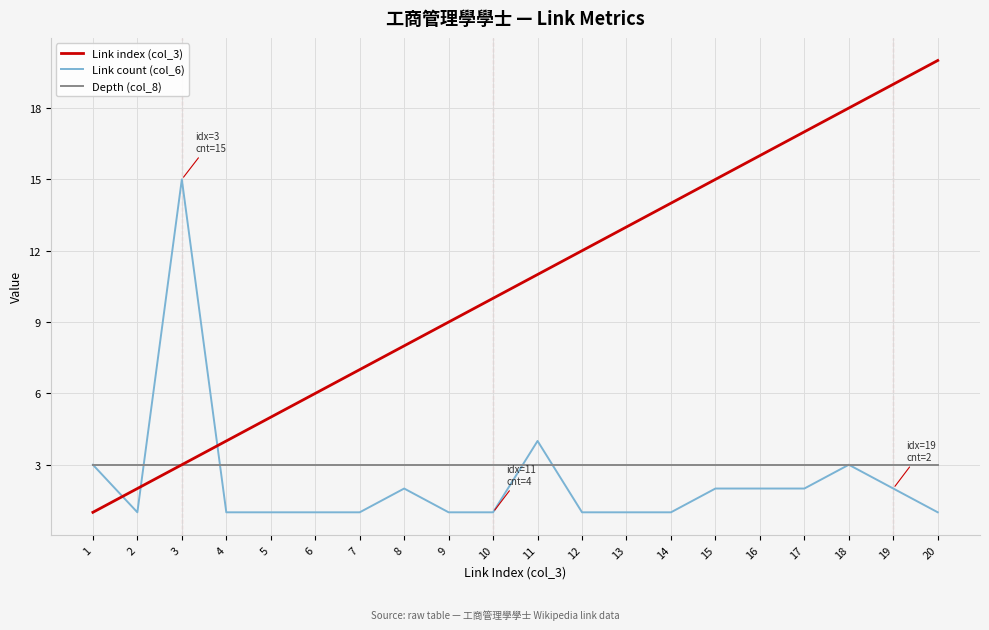

Count the number of categories in the chart.

20